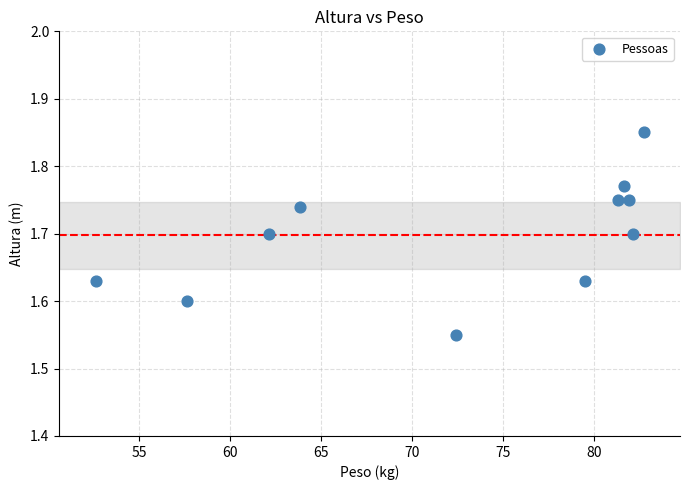

What is the average X value?

72.5